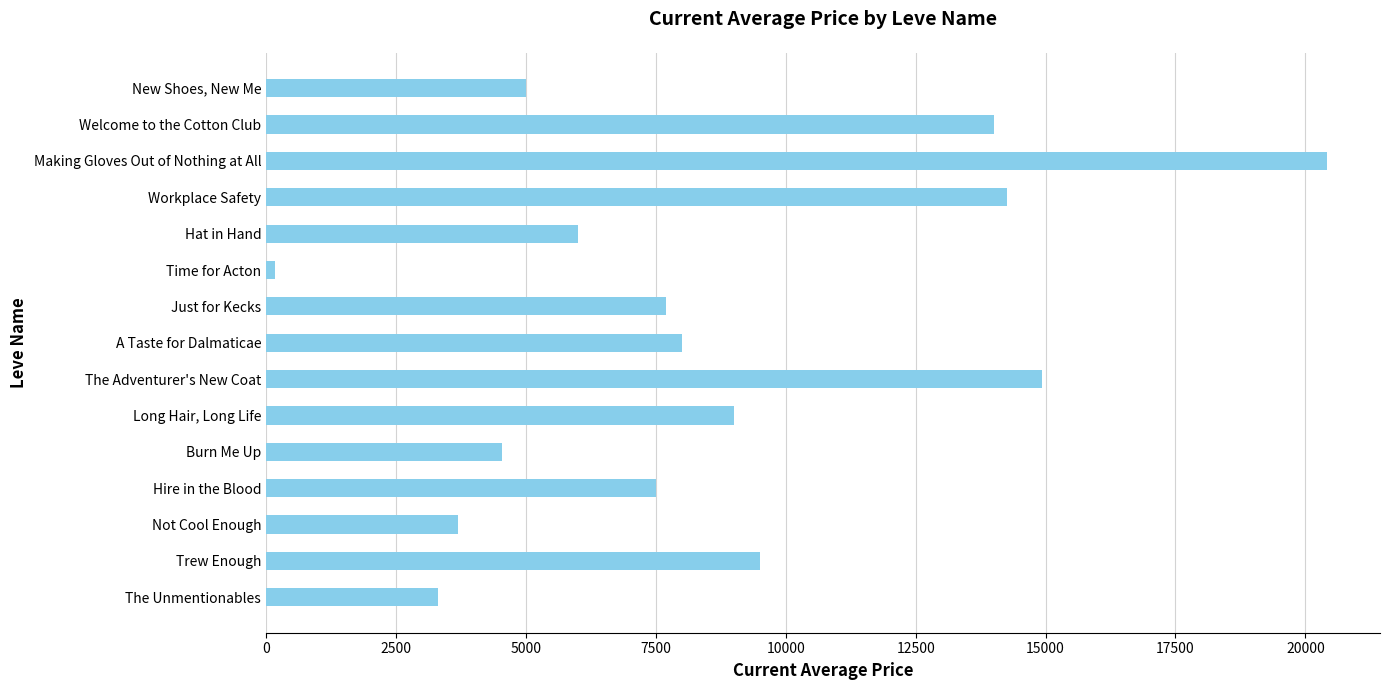

List the labels in order of value, smallest first.

Time for Acton, The Unmentionables, Not Cool Enough, Burn Me Up, New Shoes, New Me, Hat in Hand, Hire in the Blood, Just for Kecks, A Taste for Dalmaticae, Long Hair, Long Life, Trew Enough, Welcome to the Cotton Club, Workplace Safety, The Adventurer's New Coat, Making Gloves Out of Nothing at All